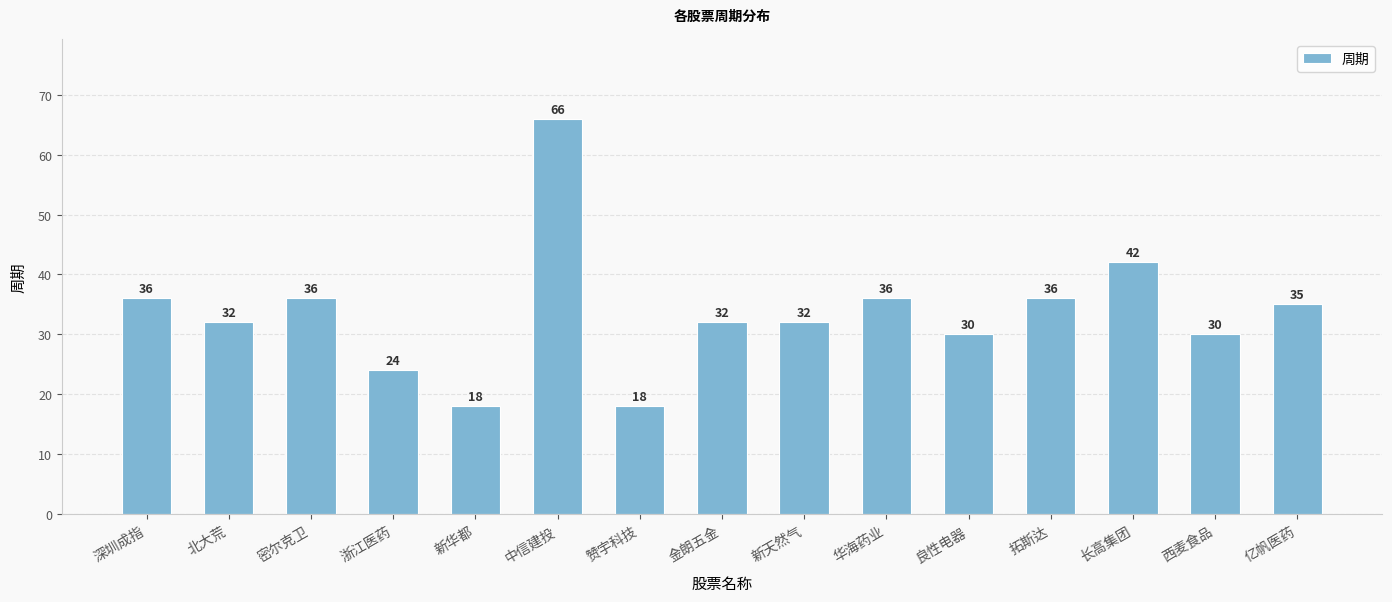

Where does the data first go above 32?

深圳成指